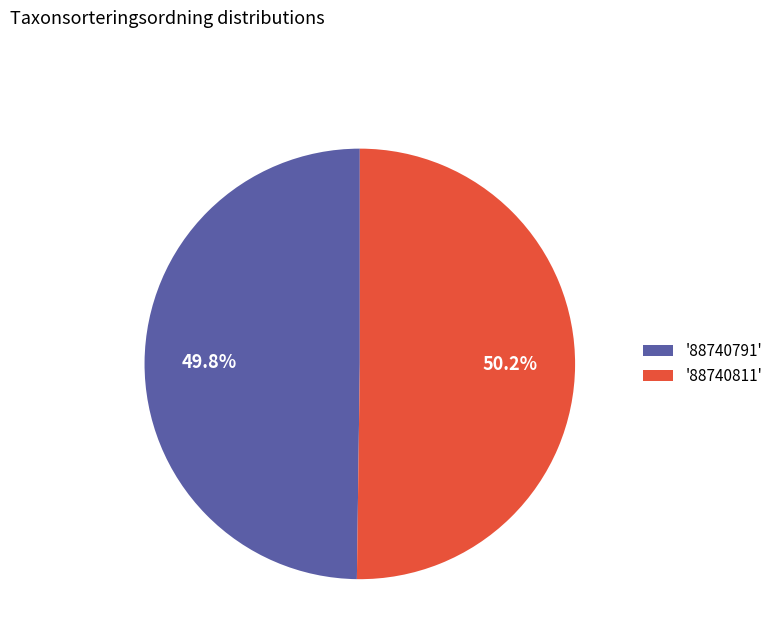

How many slices are in this pie chart?

2